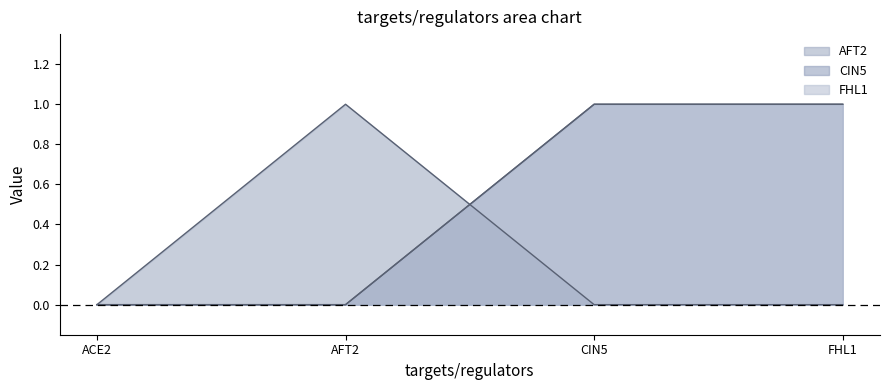

What is the difference between the second highest and minimum values in the FHL1 series?

1